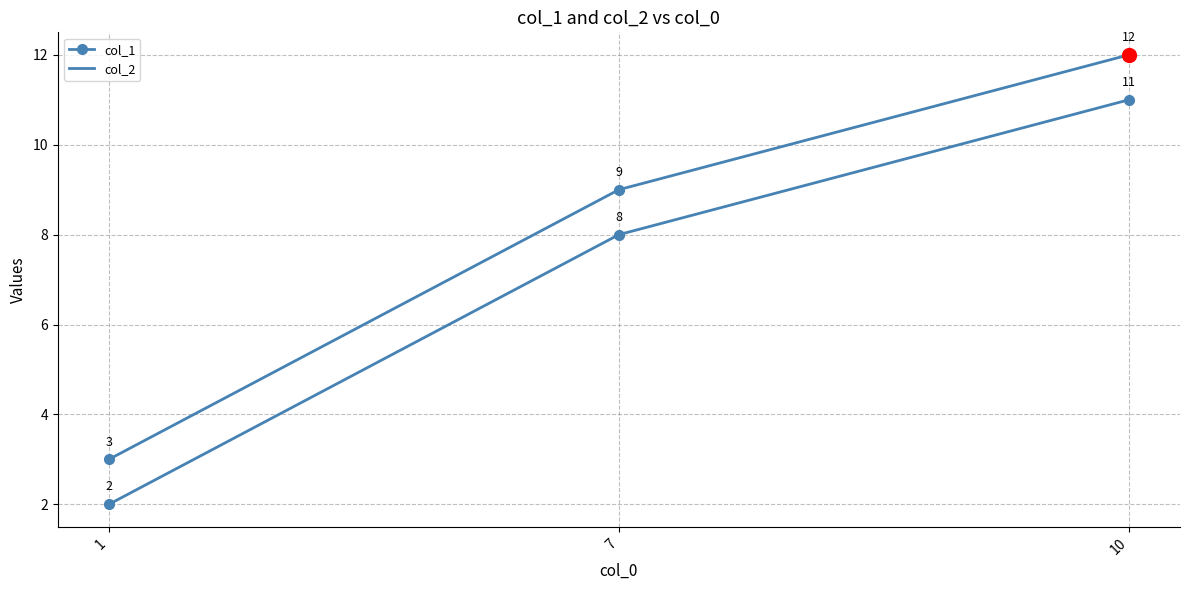

Is it true that the value at 1 is 2?

True